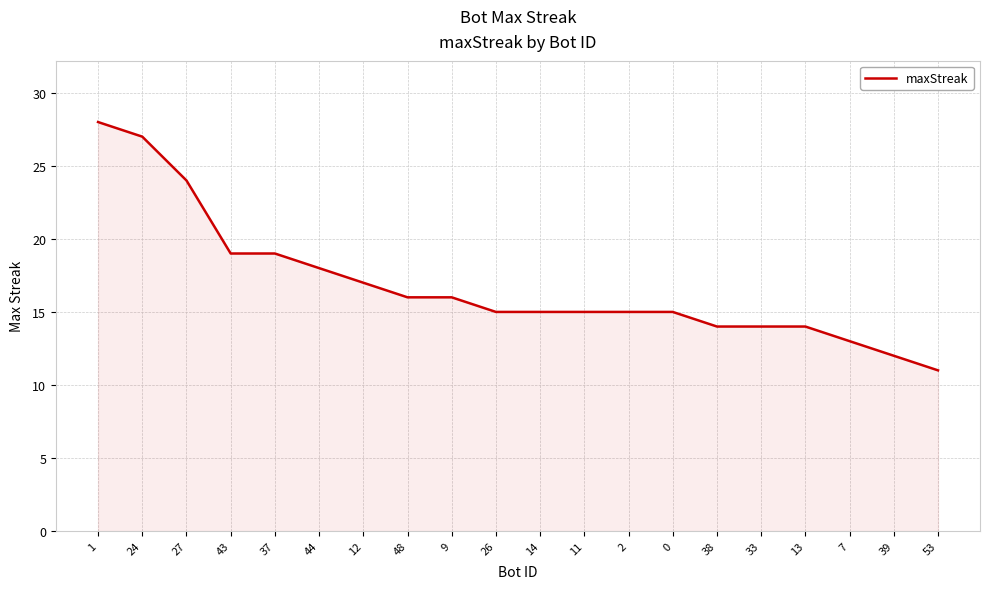

What is the average value?

17